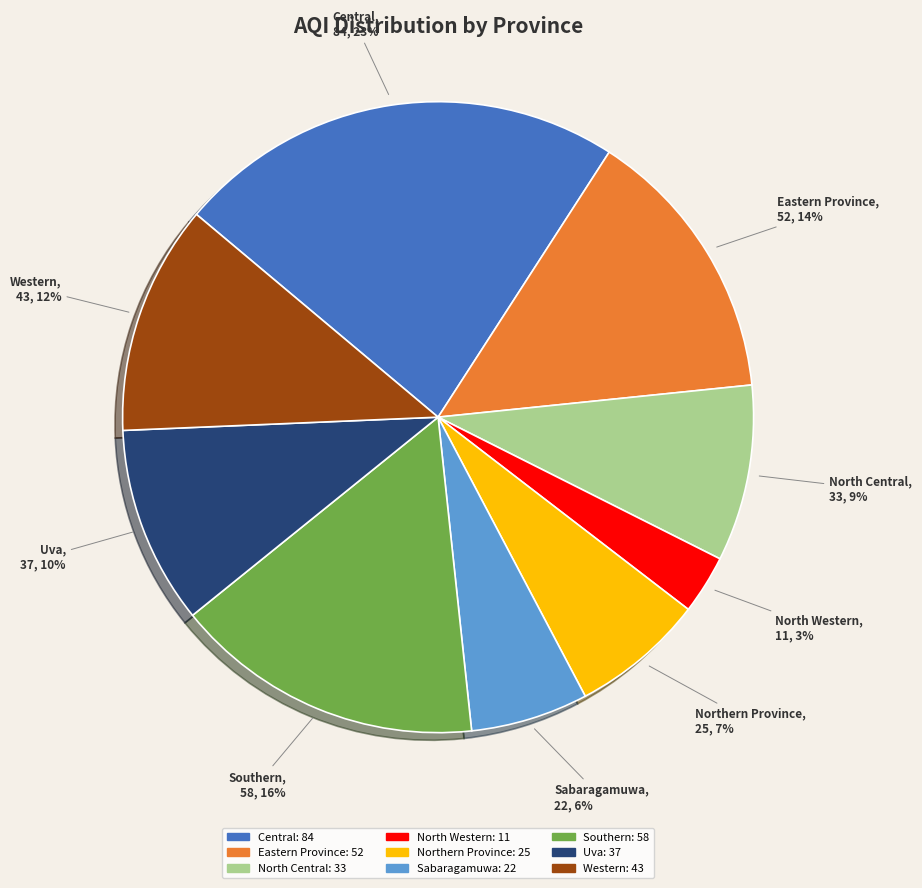

To the nearest percent, what is the difference between the largest and smallest slice percentages?

20%